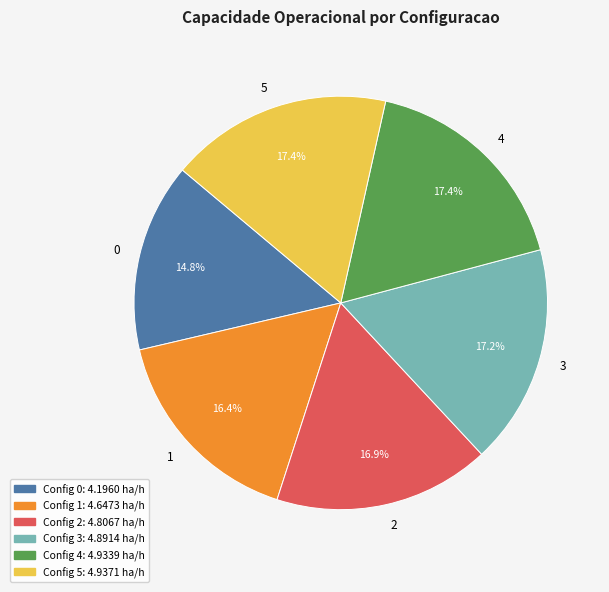

What is the ratio of the value at 2 to the value at 5?

1.0